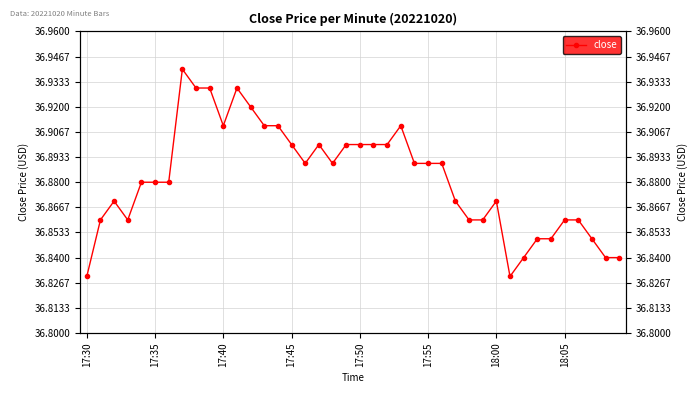

What is the difference between the maximum and minimum values?

0.1